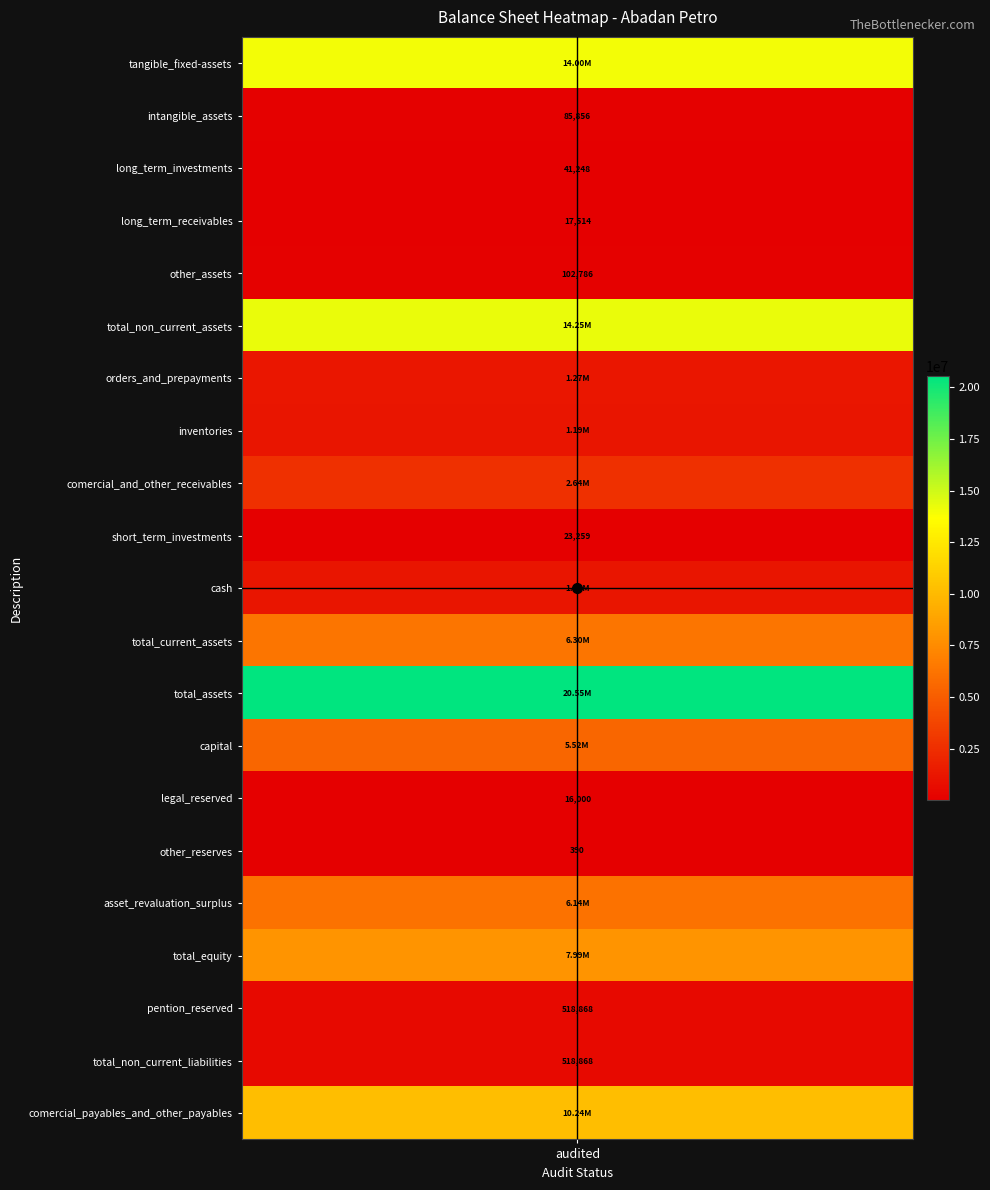

Is it true that the value at intangible_assets is 39225?

False